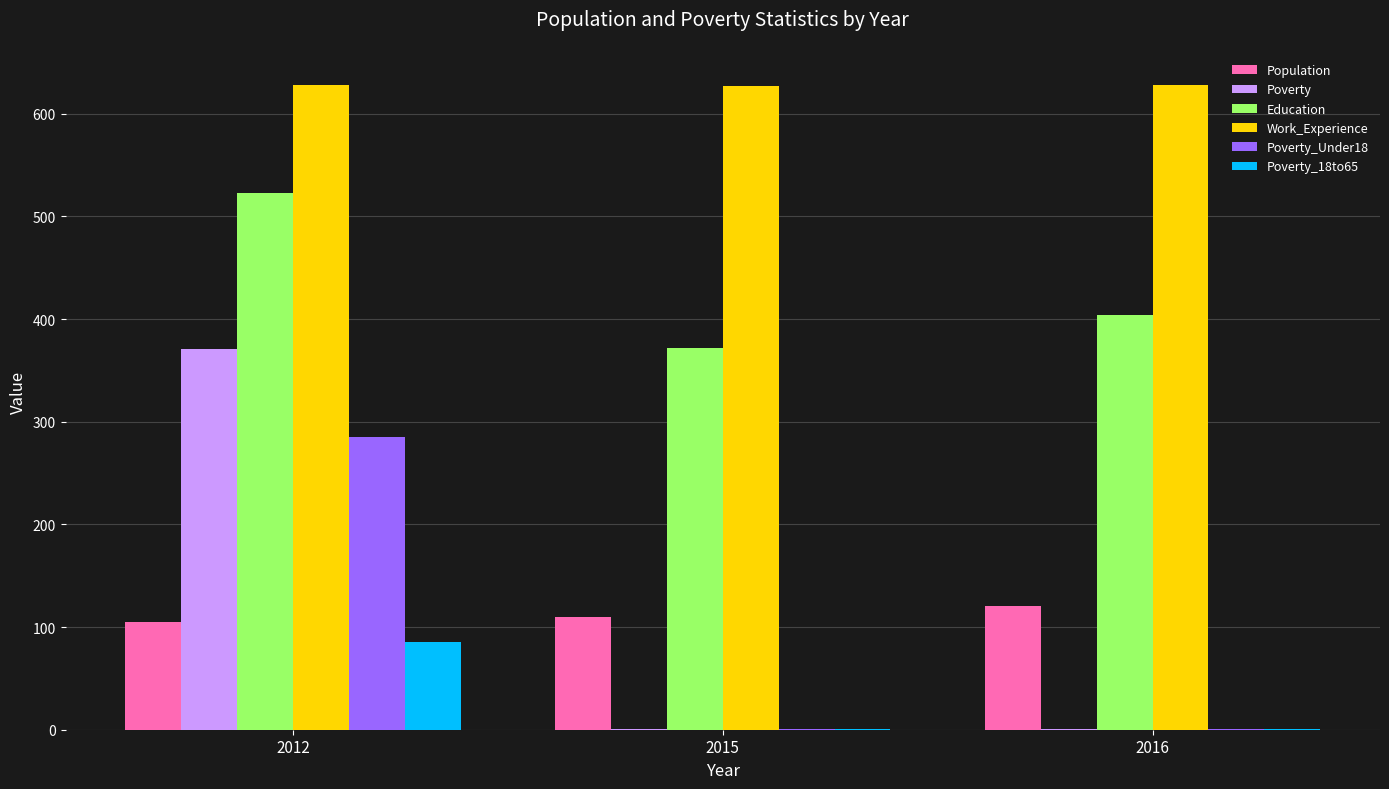

Which series changed the most between 2012 and 2015?

Poverty